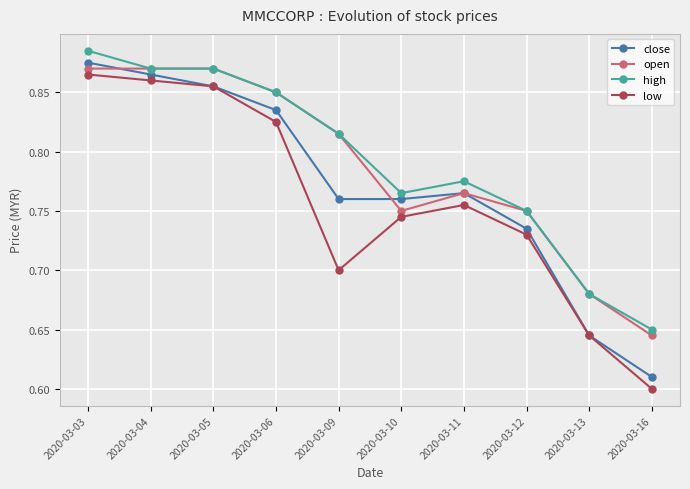

What is the total value across all series at 2020-03-11?

3.1